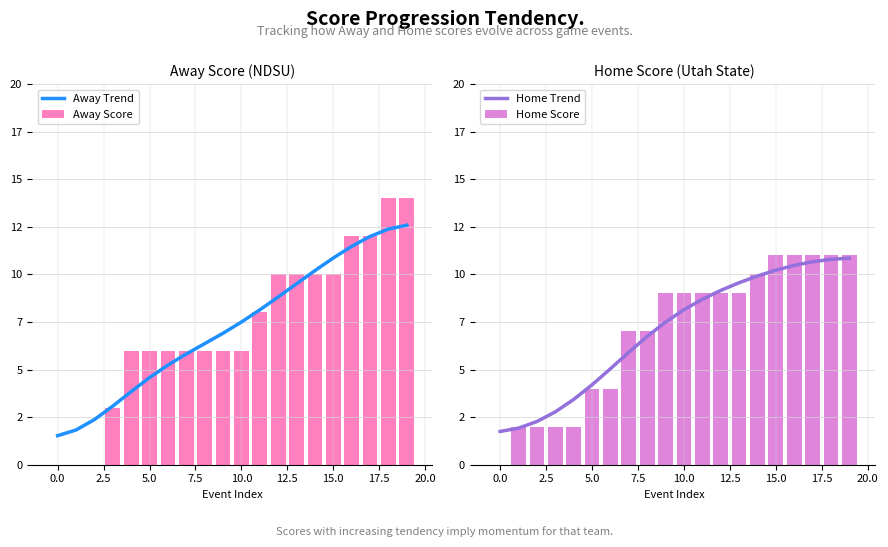

Which series has the largest total across all categories?

Away Trend